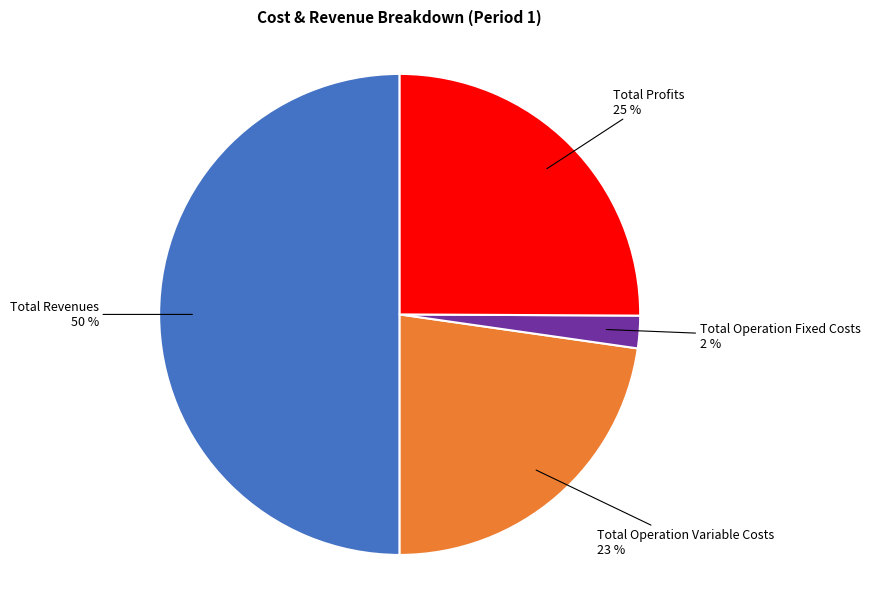

To the nearest percent, what is the difference between the largest and smallest slice percentages?

48%